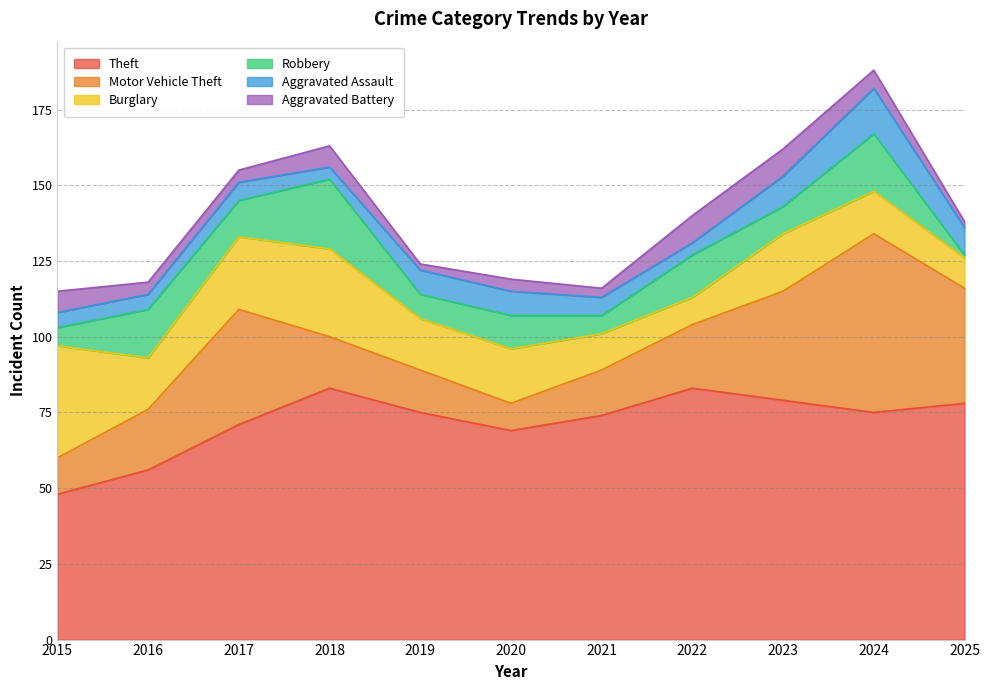

What is the value of the Motor Vehicle Theft point at the 4th from the left?

17